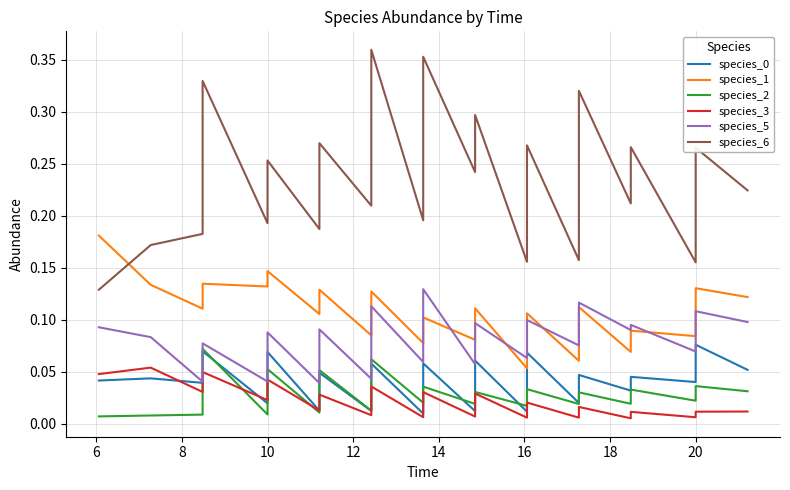

What is the greatest value displayed?

0.4